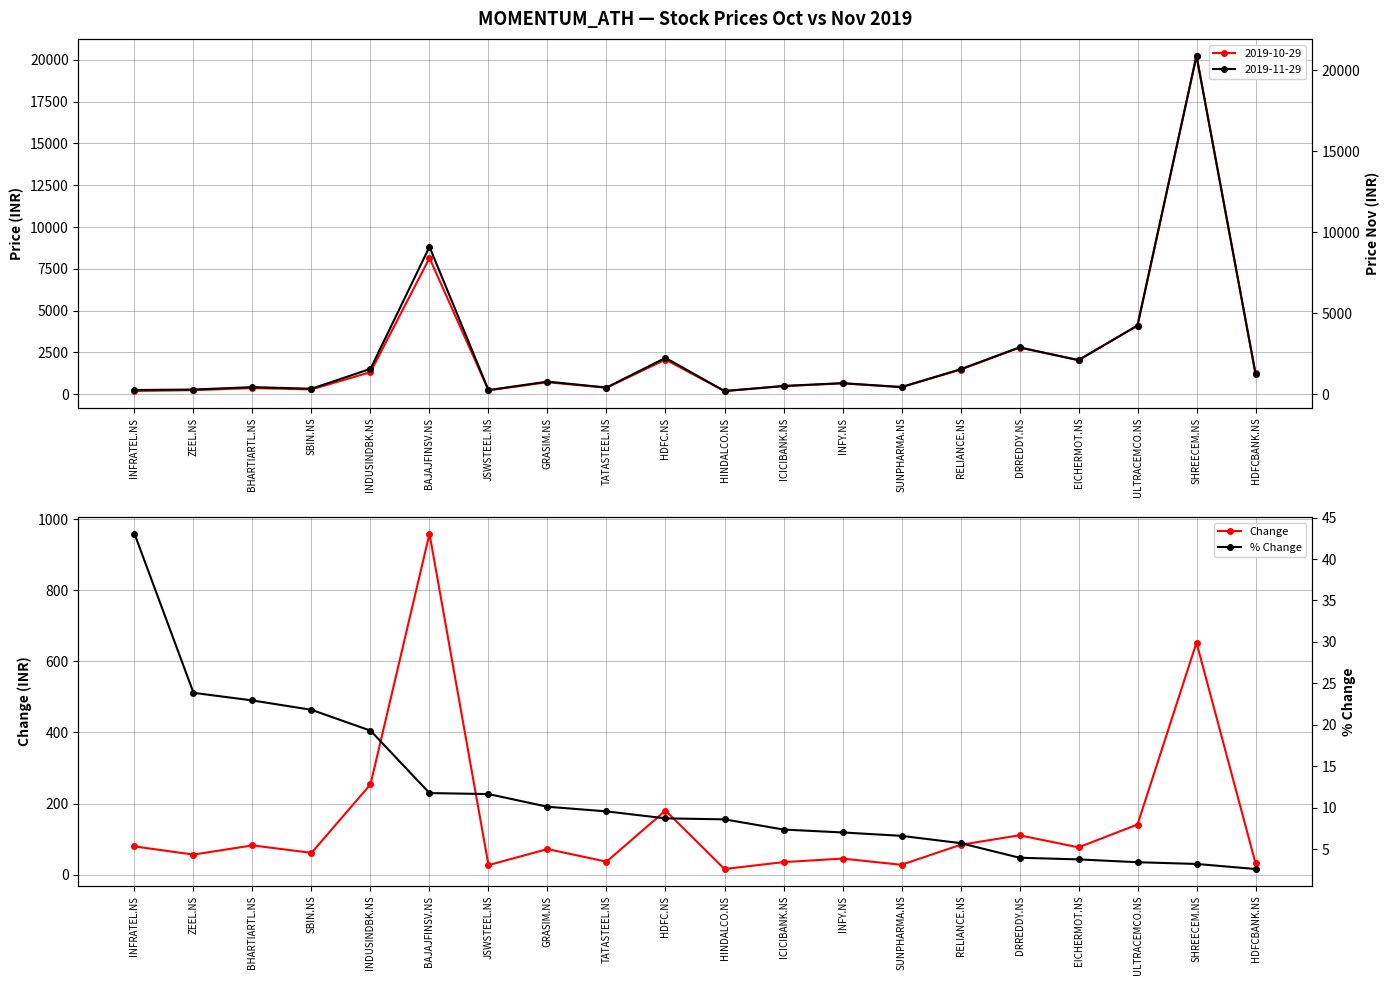

What is the value of the % Change point at the 13th from the left?

7.0